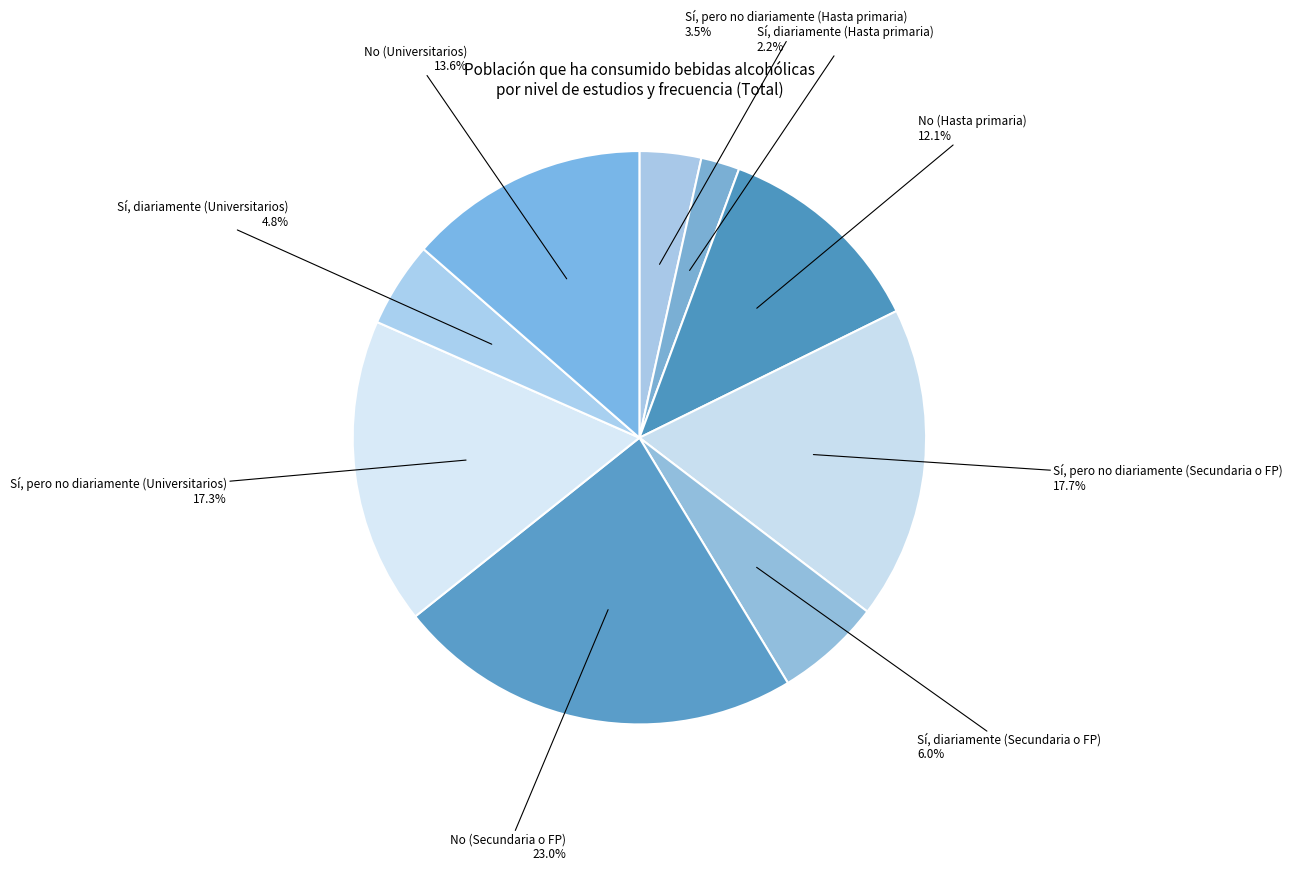

Rank the categories by value from lowest to highest.

Sí, diariamente (Hasta primaria), Sí, pero no diariamente (Hasta primaria), Sí, diariamente (Universitarios), Sí, diariamente (Secundaria o FP), No (Hasta primaria), No (Universitarios), Sí, pero no diariamente (Universitarios), Sí, pero no diariamente (Secundaria o FP), No (Secundaria o FP)